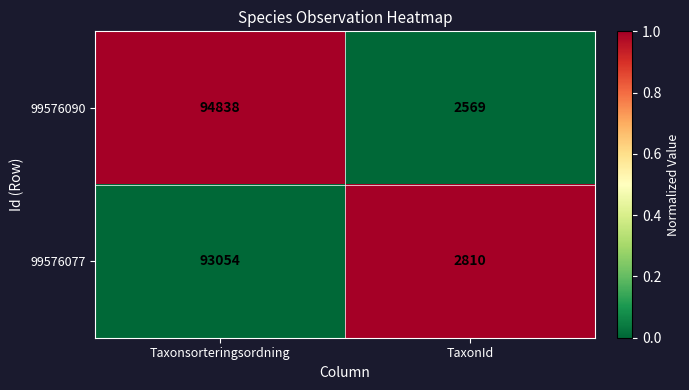

Reading left to right, transcribe all the data shown in this chart.

99576090: 94838	2569
99576077: 93054	2810